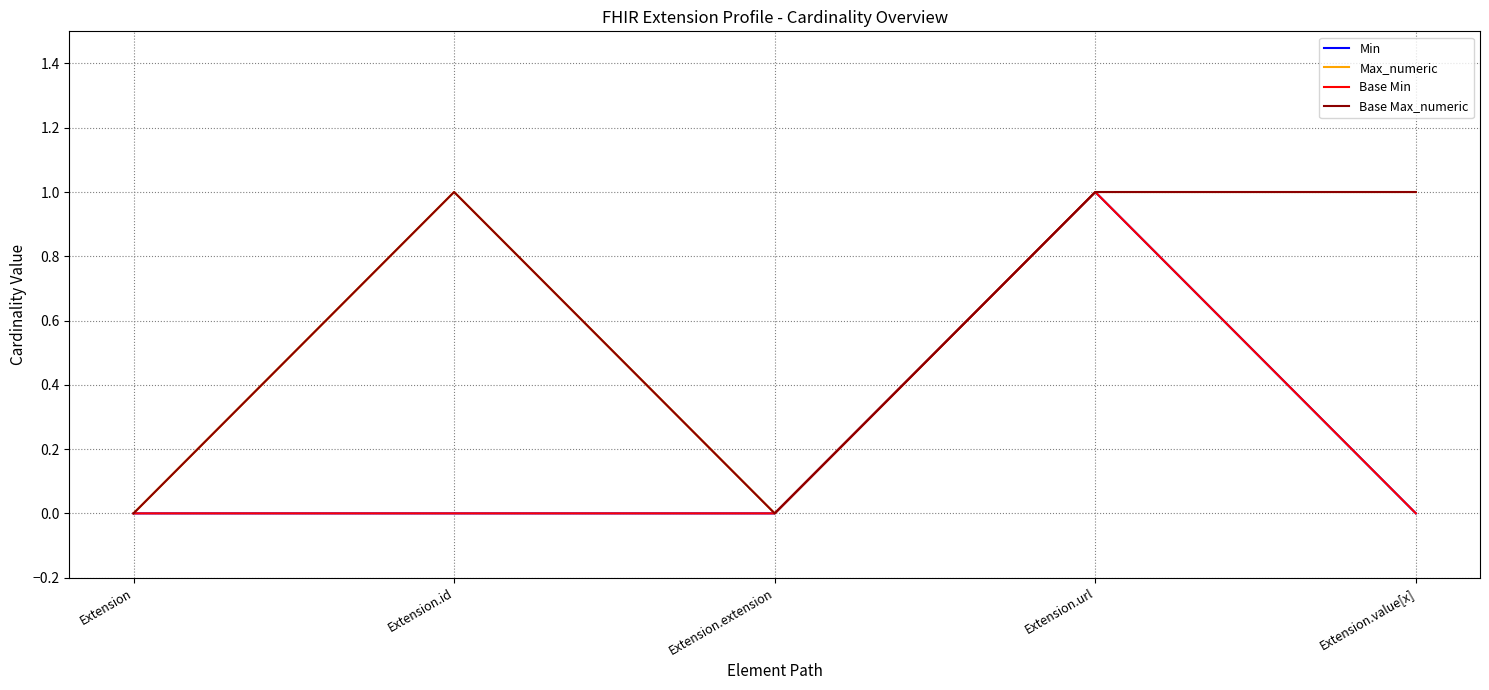

The value of Base Min at Extension.id is 0. True or false?

True